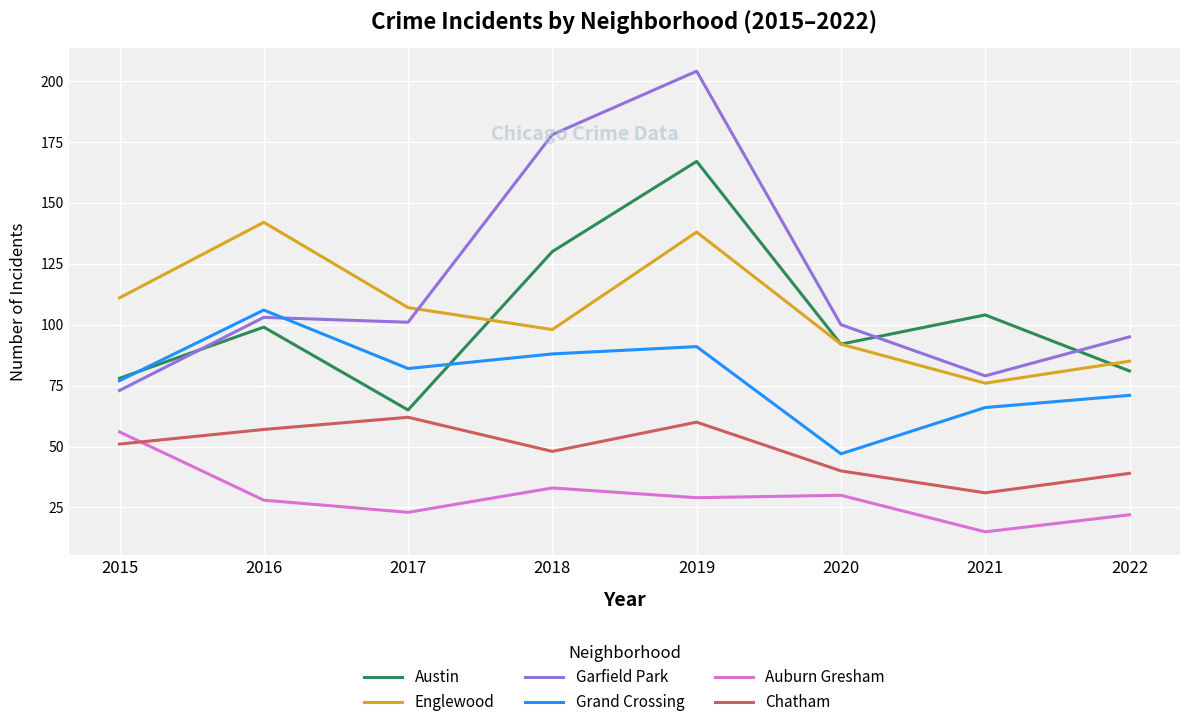

What is the average value of the Garfield Park series?

117